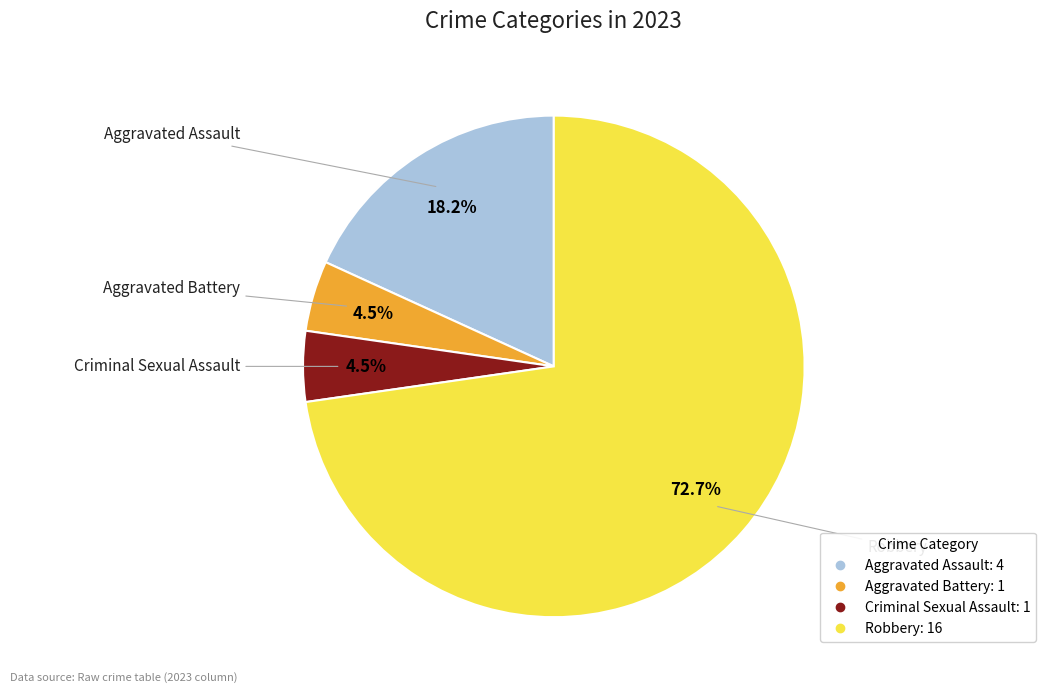

The Criminal Sexual Assault slice represents 16% of the pie. True or false?

False